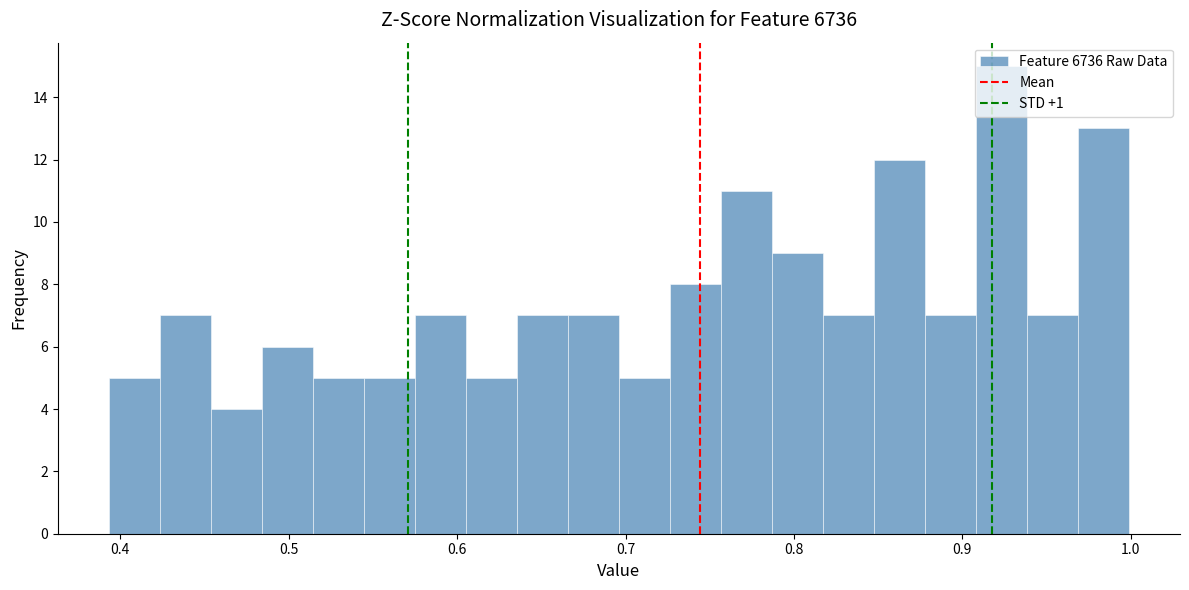

Read against the x-axis, roughly where is the centre of the tallest bar?

0.92